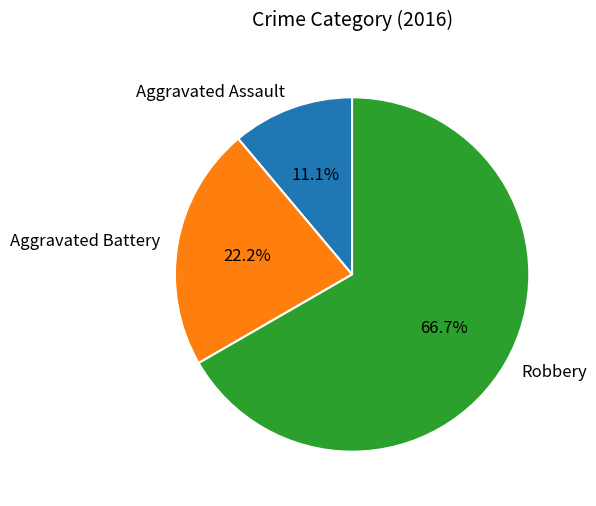

Which has a higher value, Aggravated Assault or Aggravated Battery?

Aggravated Battery